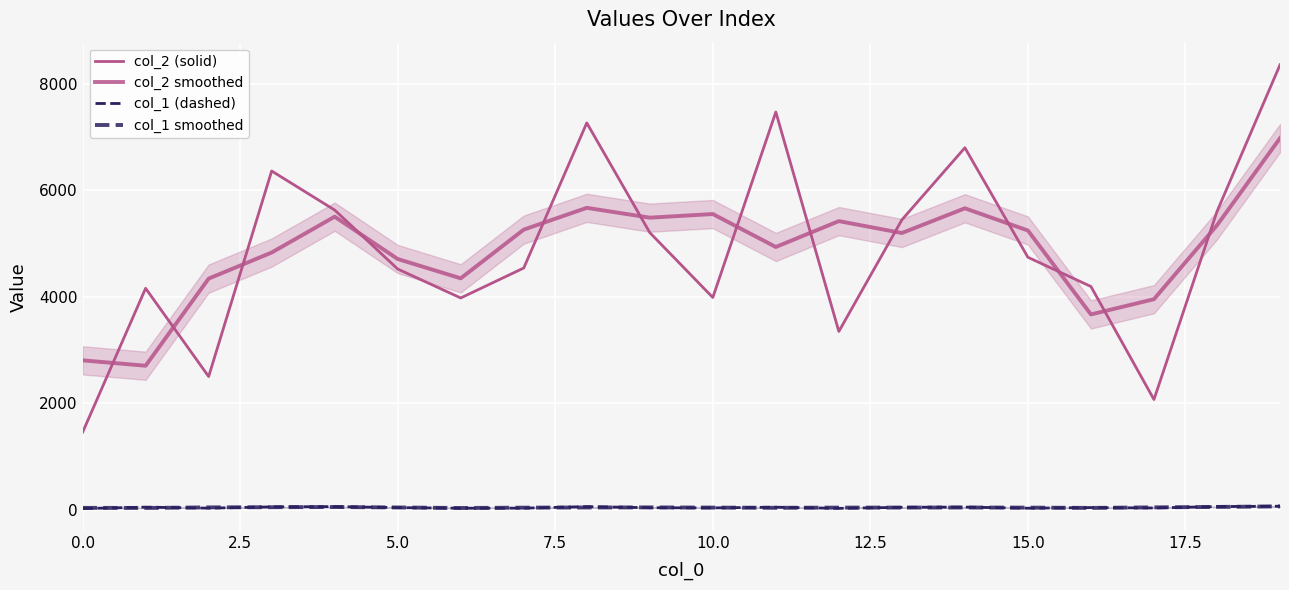

After their last crossing, which series has the higher values: col_2 smoothed or col_2 (solid)?

col_2 (solid)